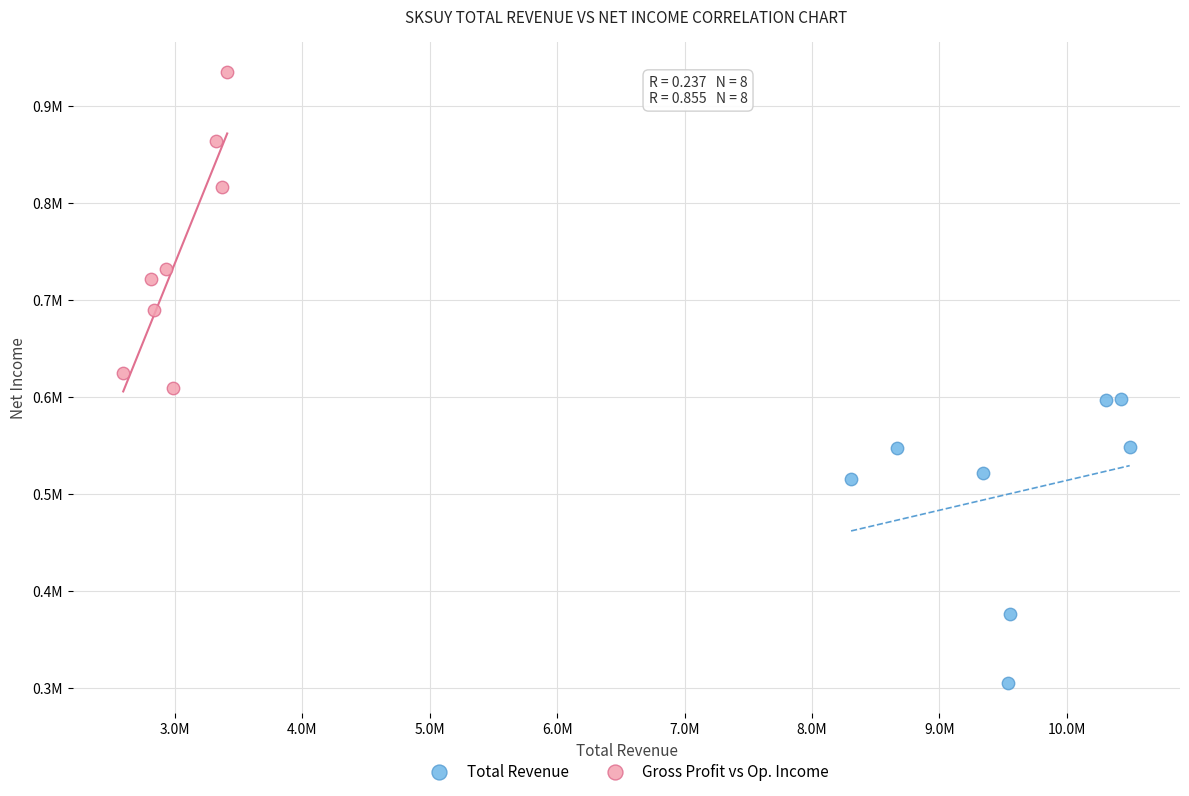

Which series has the widest spread of Y values?

Gross Profit vs Op. Income